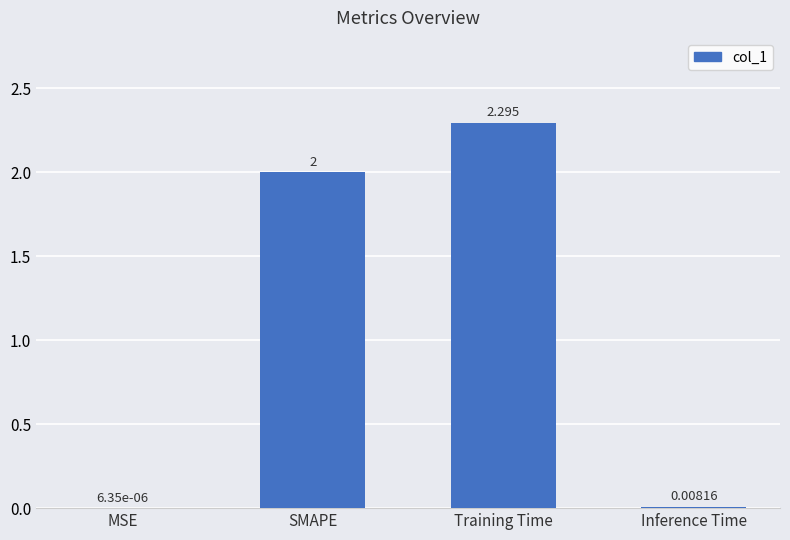

What is the average value?

1.1